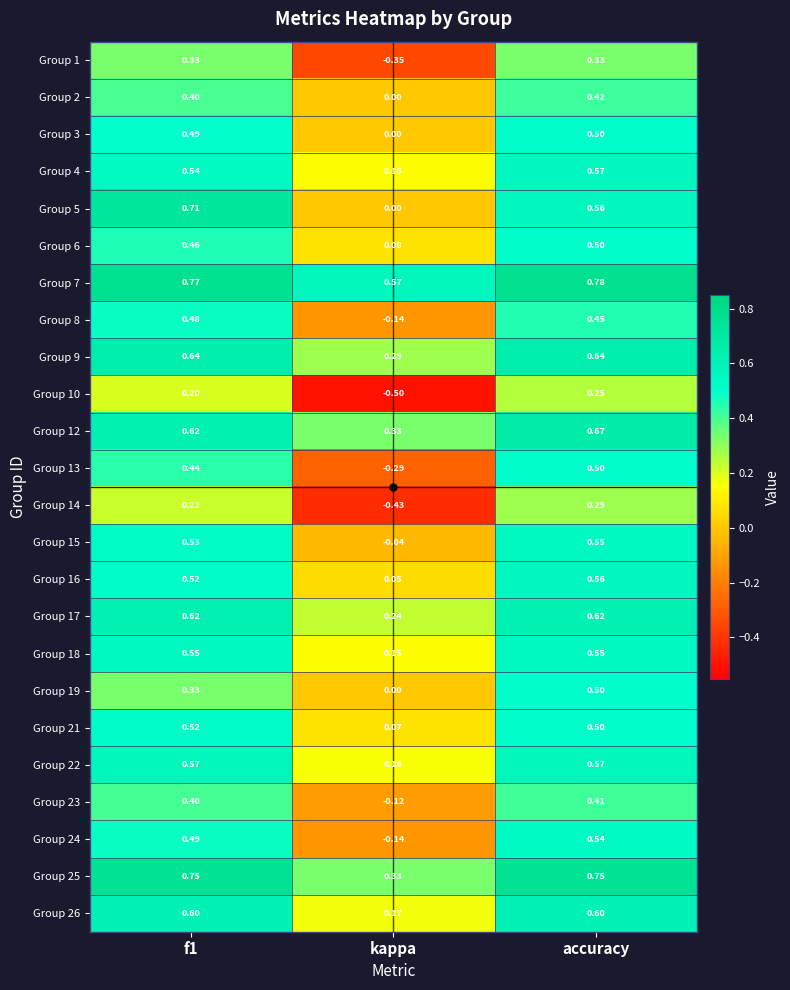

Is the value of Group 4 at kappa greater than the value of Group 3 at accuracy?

No